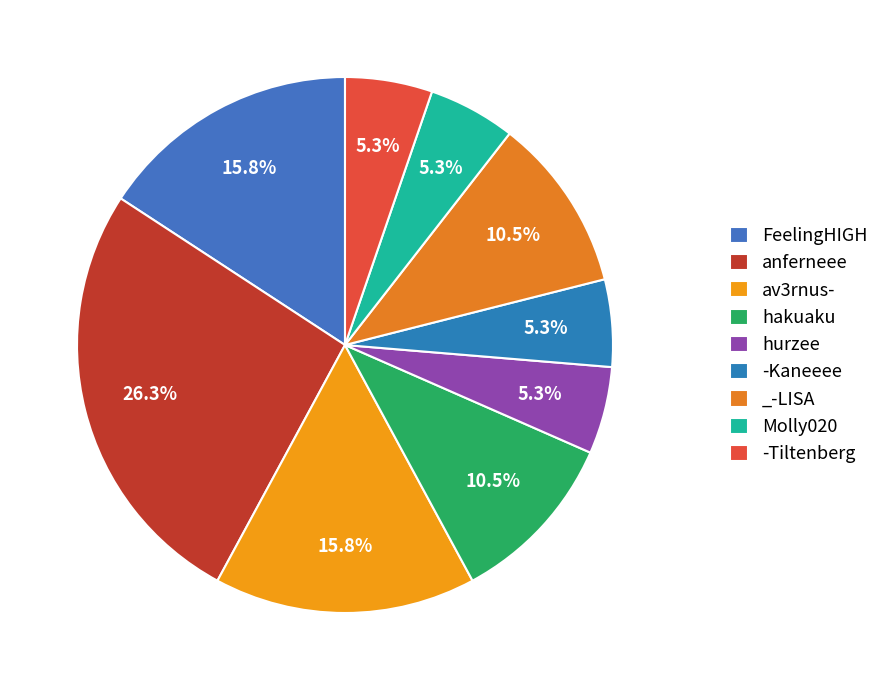

Combined, what portion of the pie is _-LISA and anferneee?

36.8%